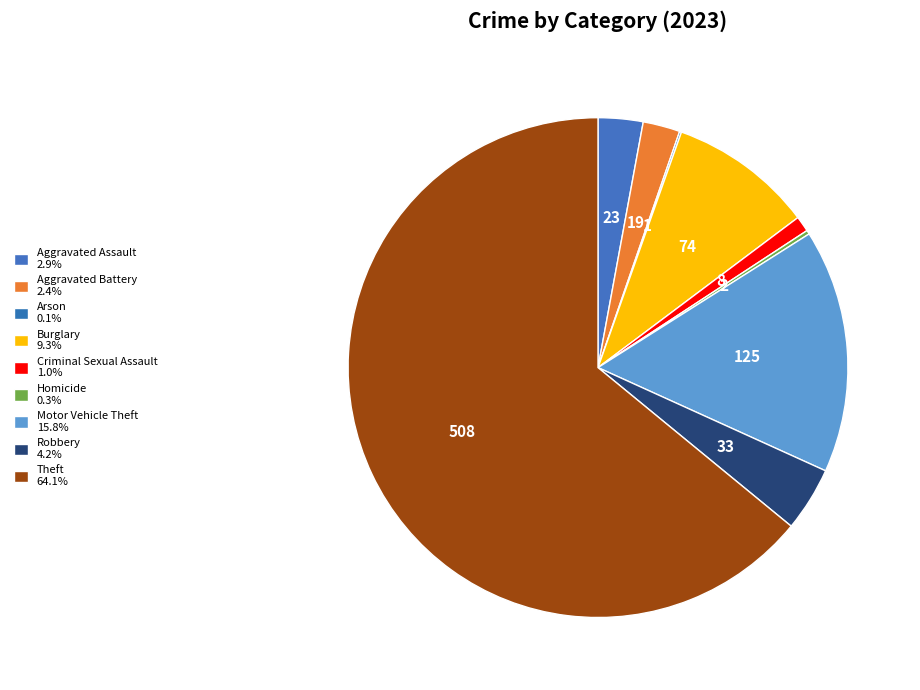

How many slices are in this pie chart?

9